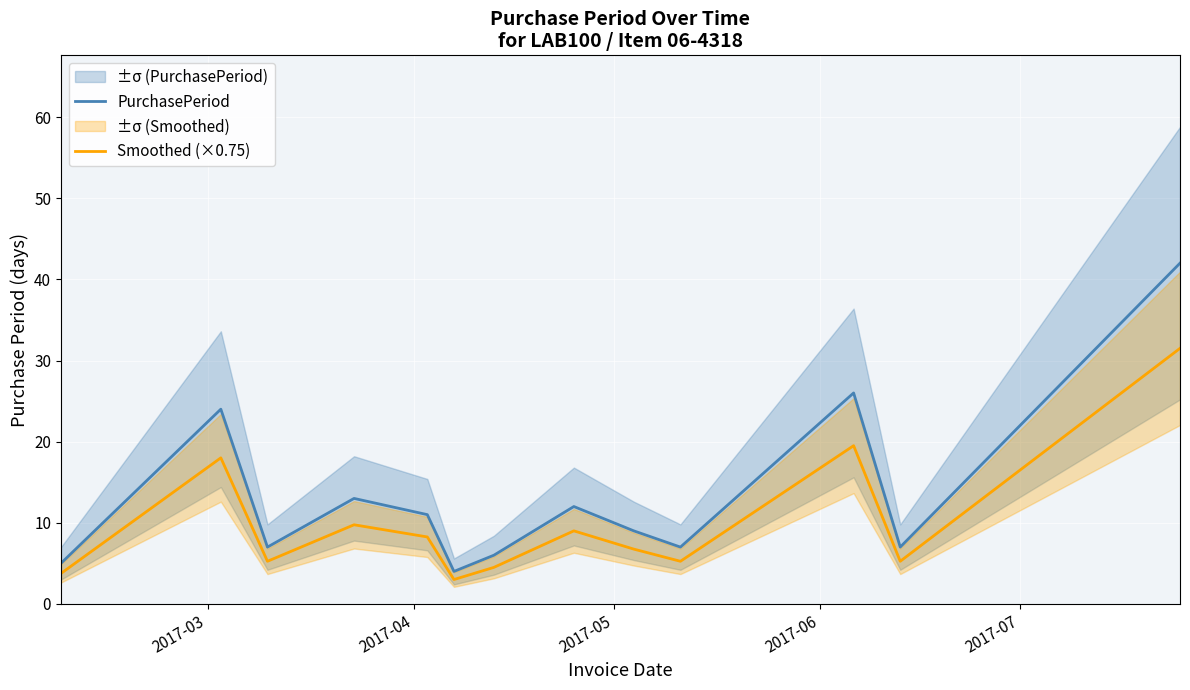

How many data points does each series have?

13